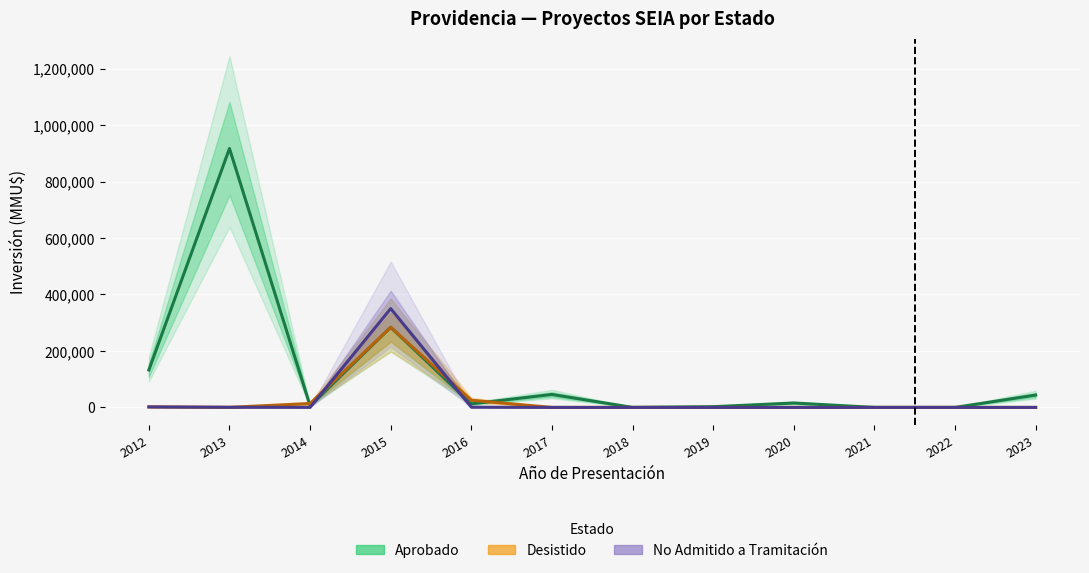

True or false: Desistido and No Admitido a Tramitación intersect in this chart.

True